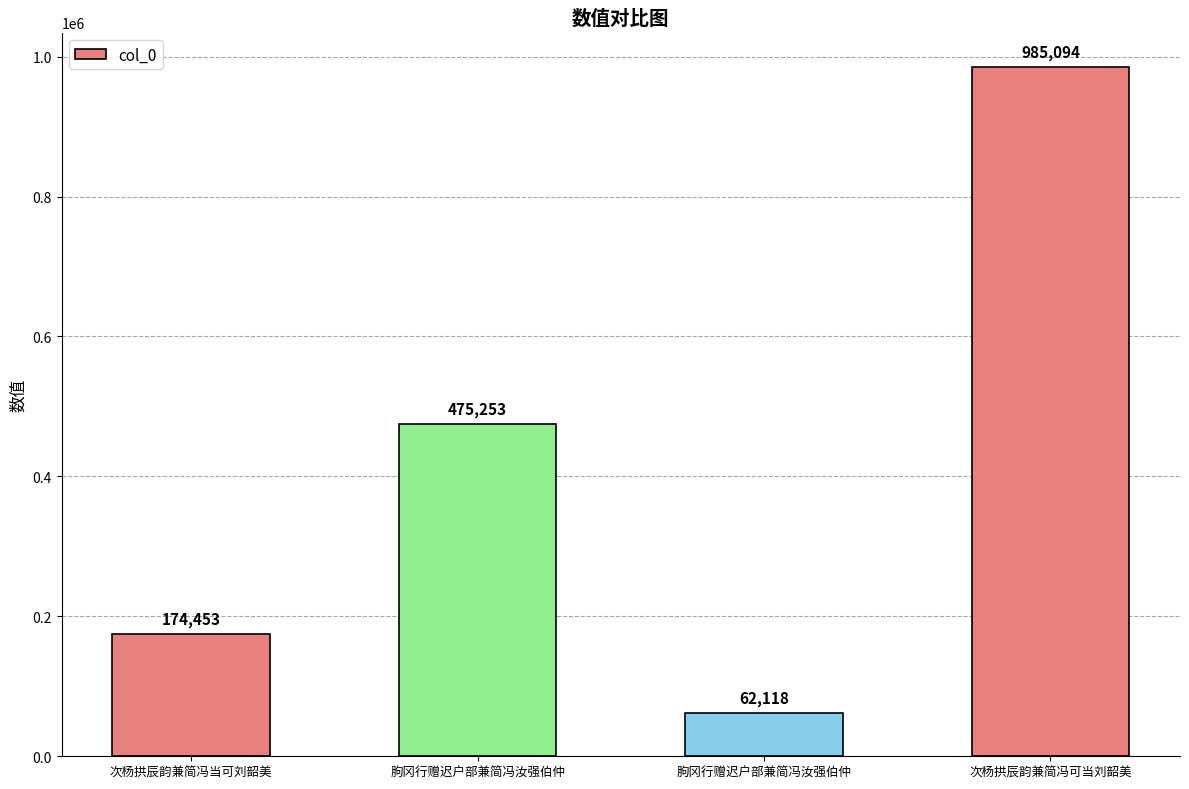

What is the ratio of the value at 朐冈行赠迟户部兼简冯汝强伯仲 to the value at 次杨拱辰韵兼简冯可当刘韶美?

0.1